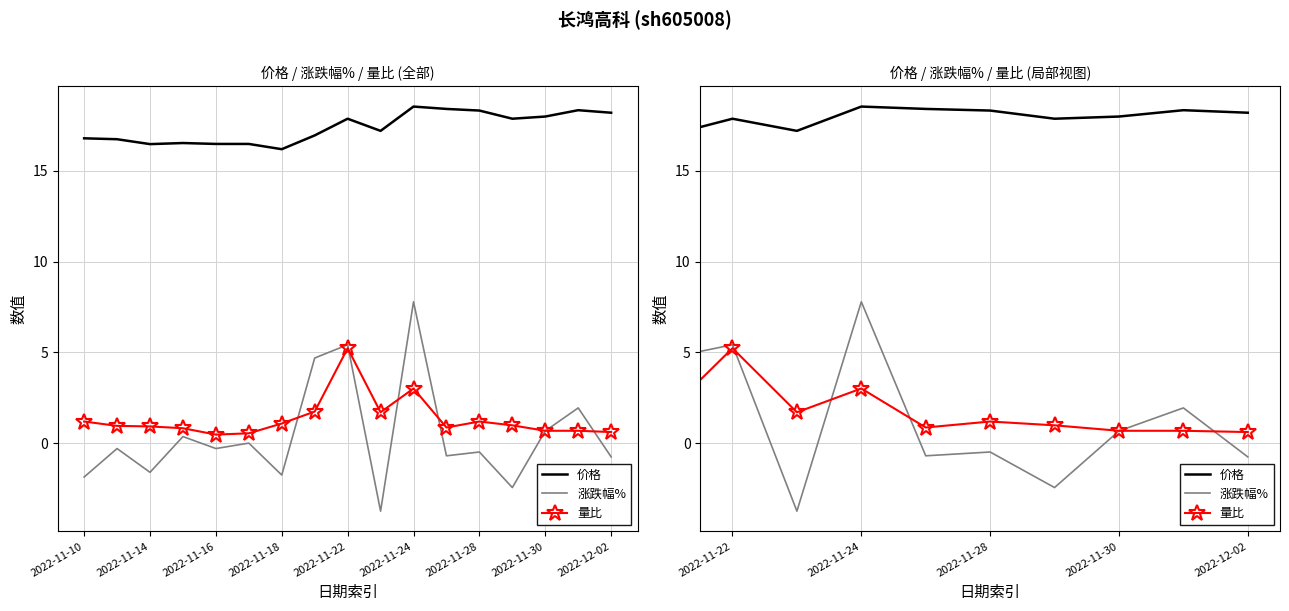

What are all the series names shown in the legend?

价格, 涨跌幅%, 量比